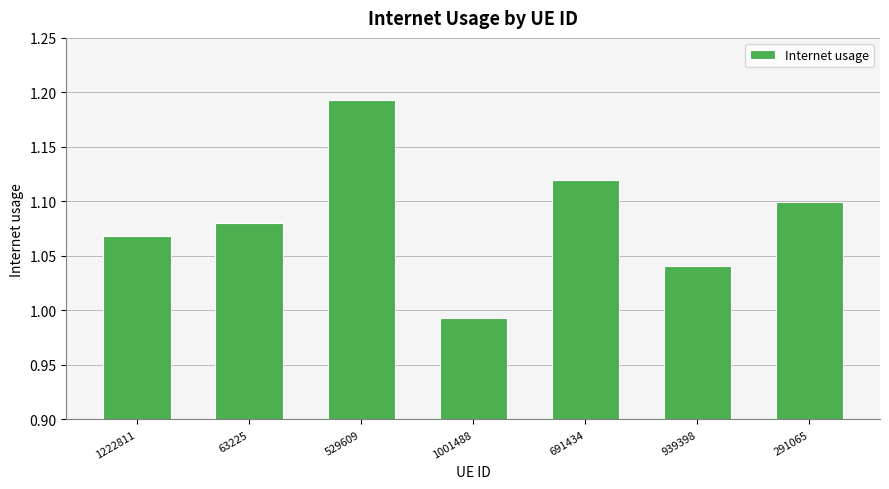

What is the label of the 2nd bar from the right?

939398